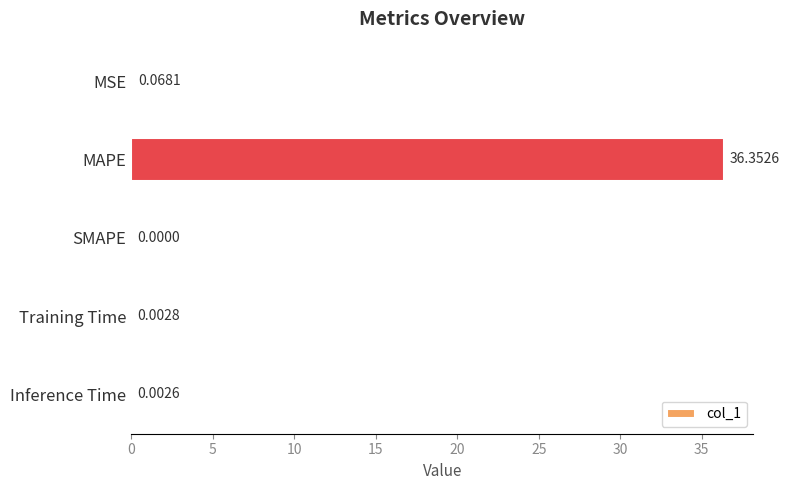

Where is the data nearest to the value 18?

MSE